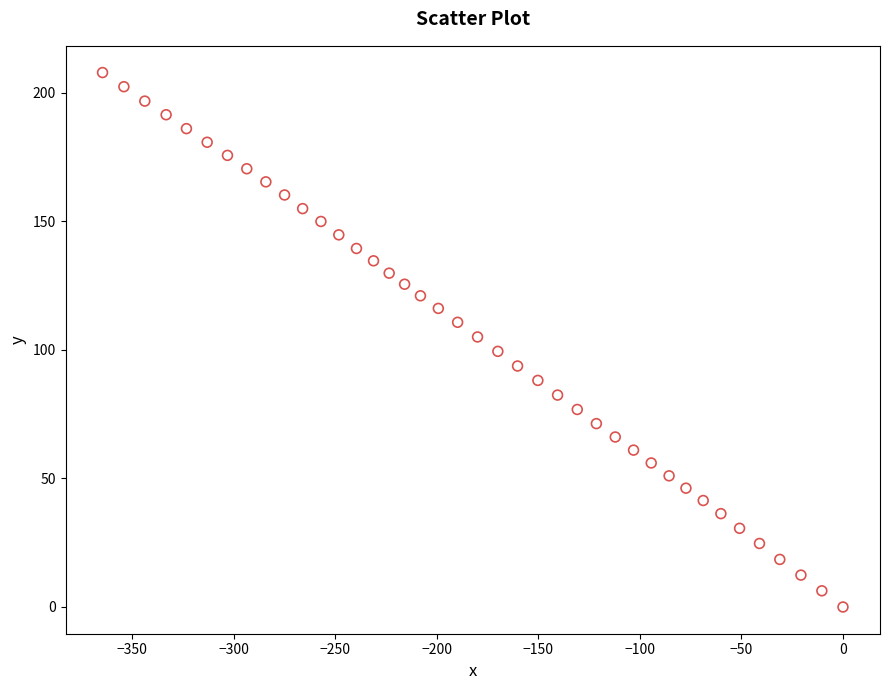

What is the range of Y values (max minus min)?

207.8